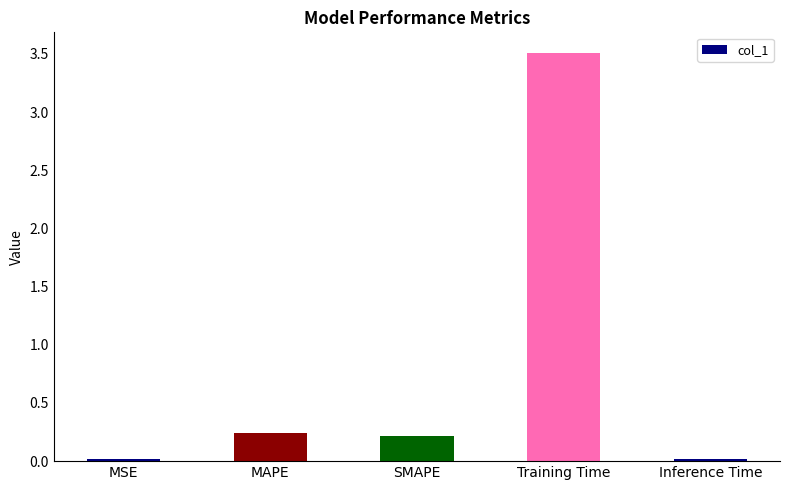

What position from the right is MSE?

5